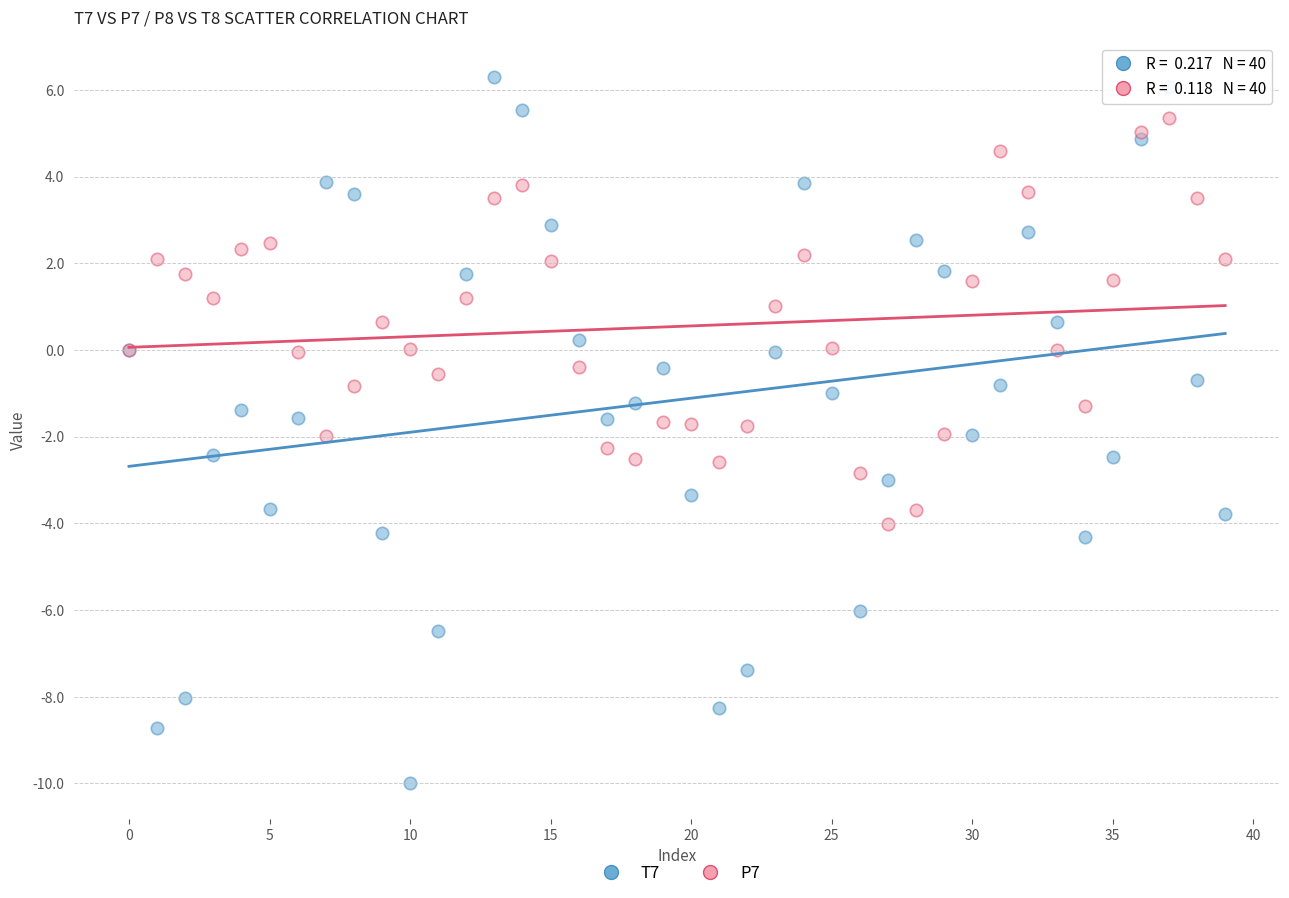

Which series contains the lowest Y value?

T7